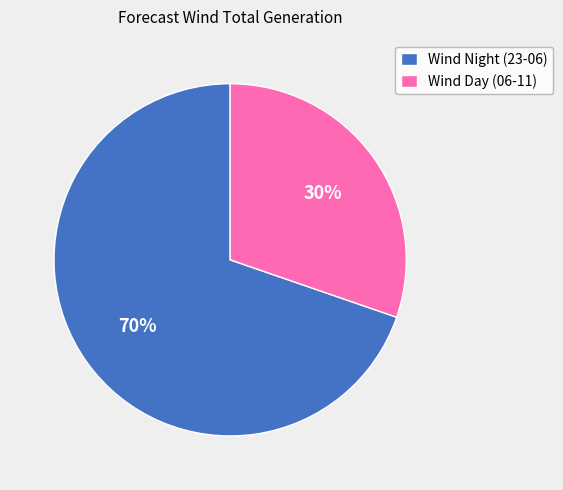

Count the number of slices in the pie.

2